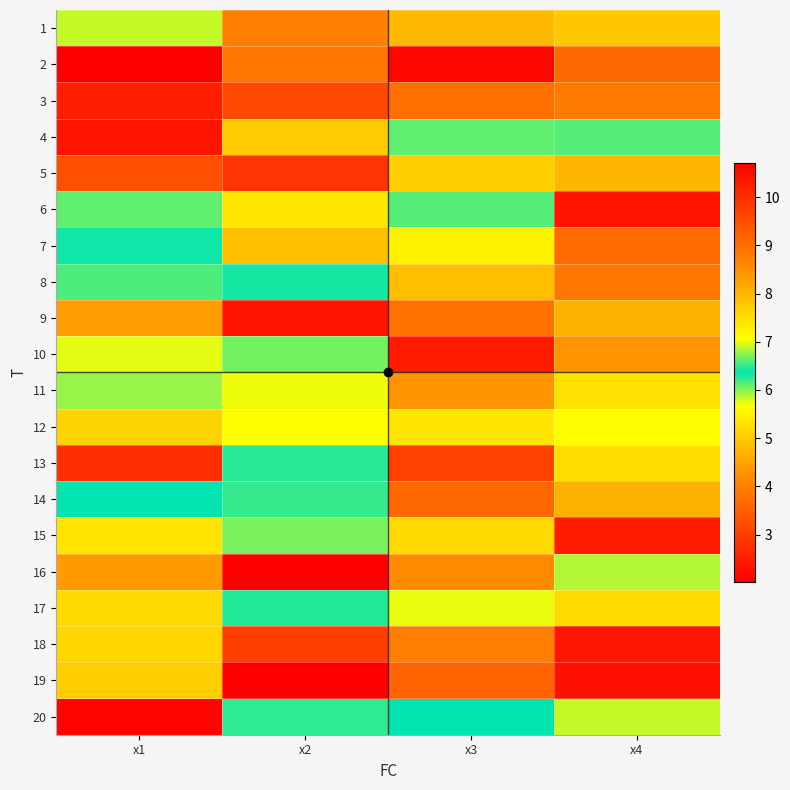

Rank the series at x1 from highest to lowest value.

19, 17, 15, 10, 11, 7, 14, 8, 6, 1, 18, 12, 9, 16, 5, 13, 3, 4, 20, 2